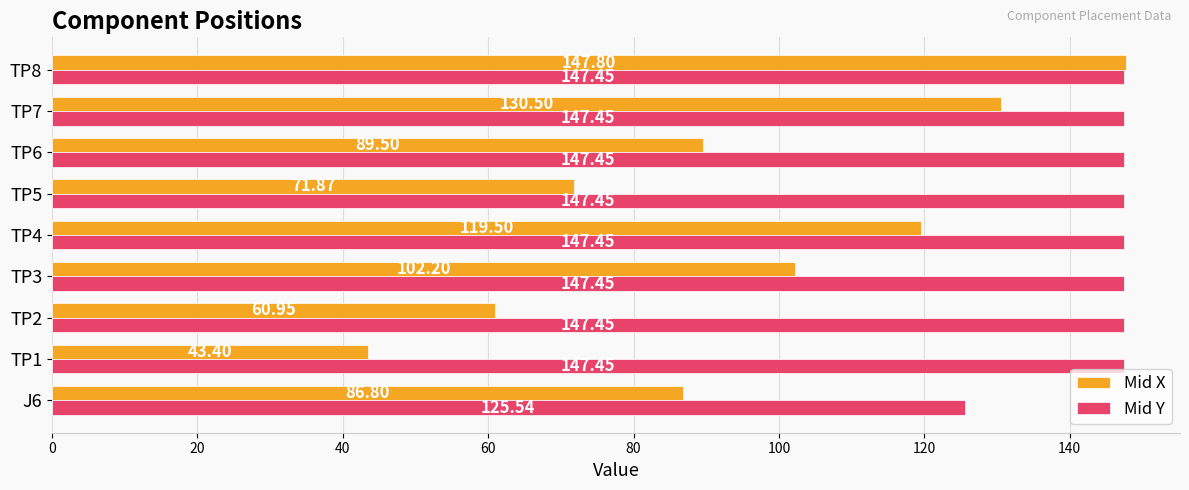

Where is Mid X nearest to the value 95?

TP6